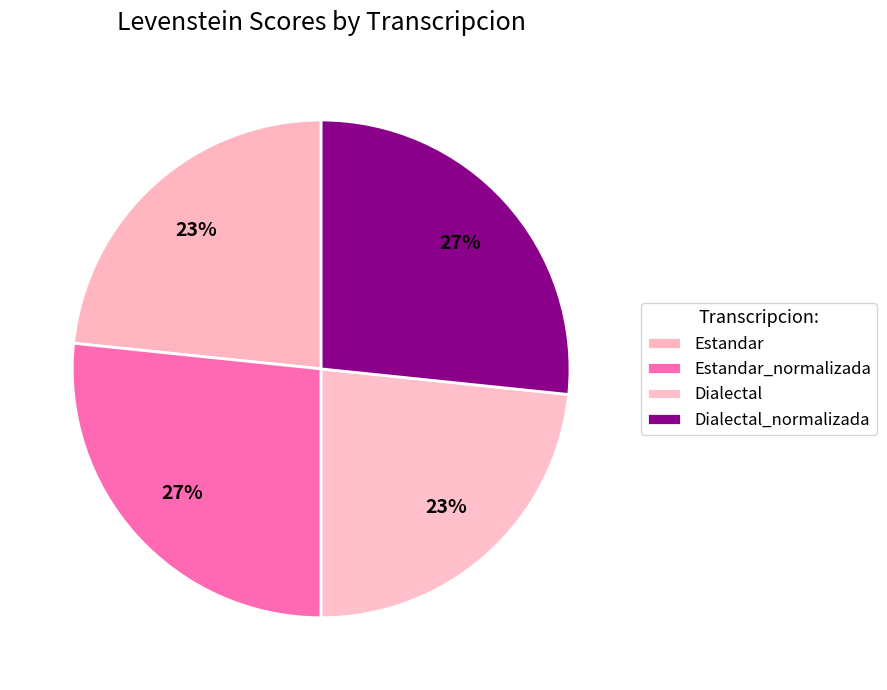

Does any single category account for the majority?

No